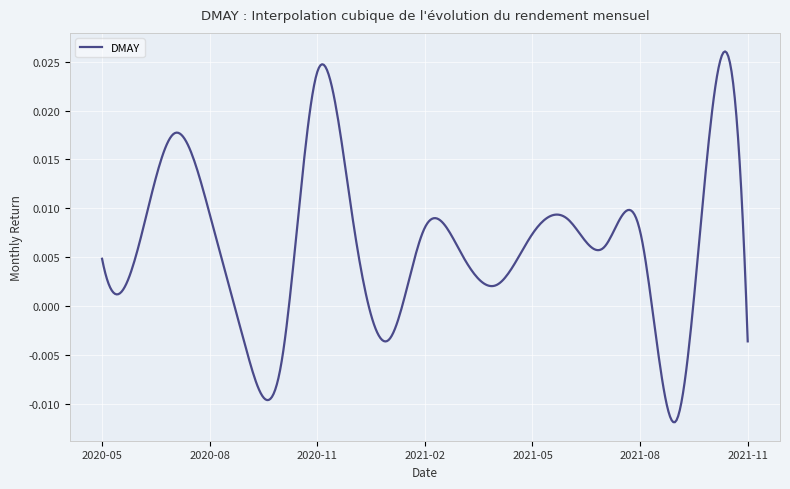

List the labels in order of value, largest first.

2020-11-30, 2021-10-31, 2020-07-31, 2020-08-31, 2021-06-30, 2020-12-31, 2021-02-28, 2021-08-31, 2021-05-31, 2021-07-31, 2020-06-30, 2021-03-31, 2020-05-31, 2021-04-30, 2021-01-31, 2021-11-30, 2020-09-30, 2020-10-31, 2021-09-30